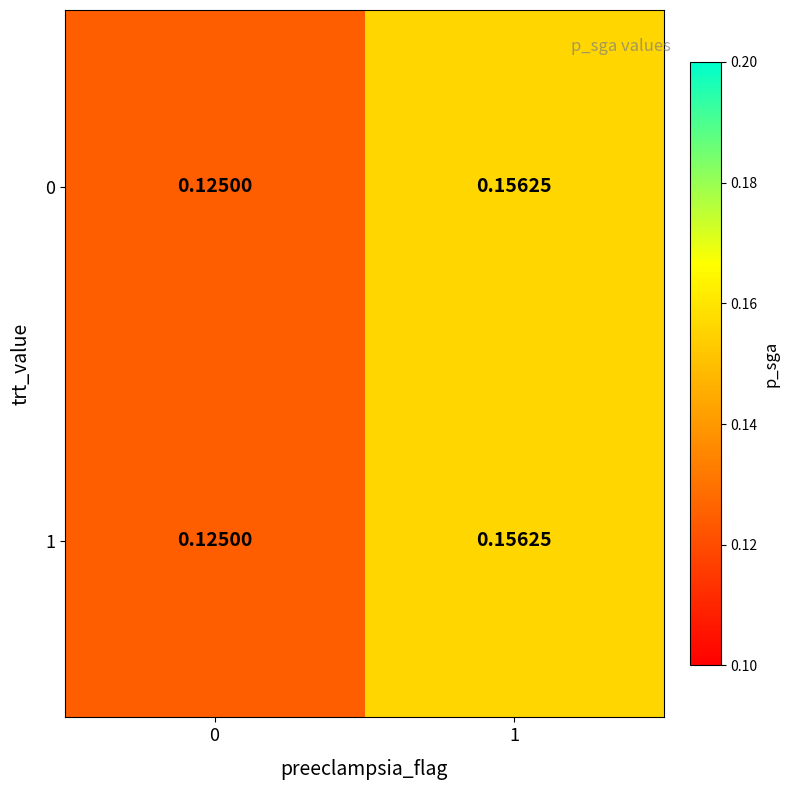

At which category is the sum across all series the highest?

1